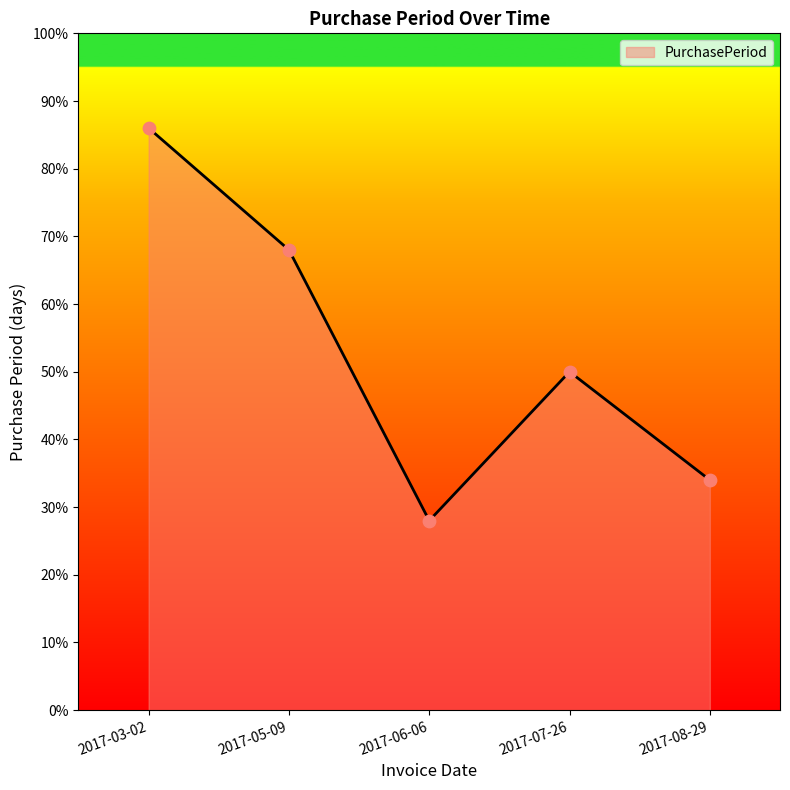

Between 2017-08-29 and 2017-06-06, which is larger?

2017-08-29